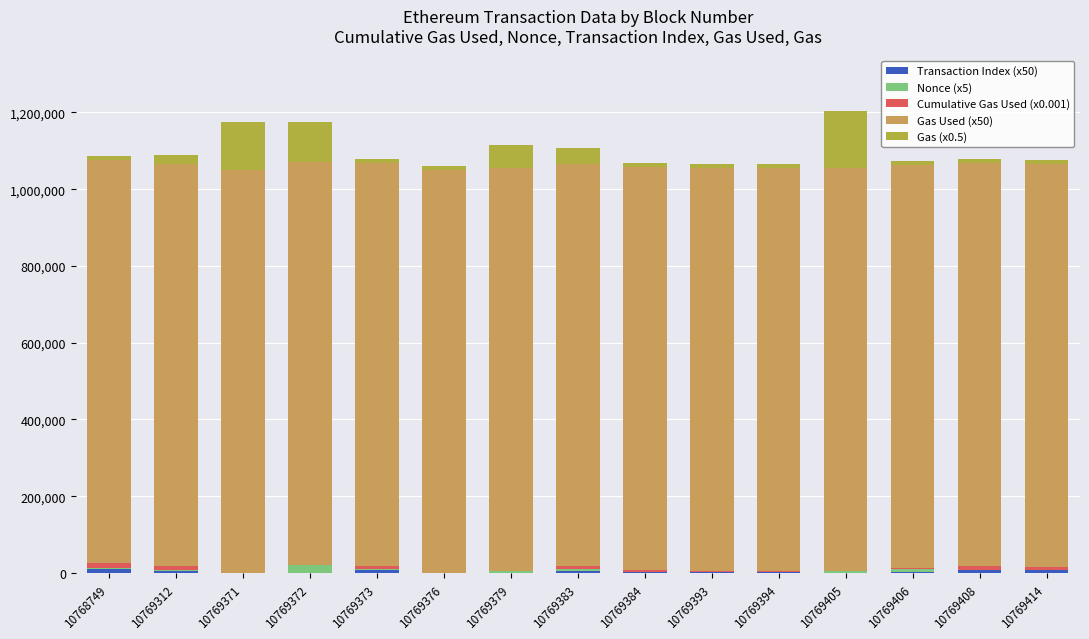

Count the number of data series in this chart.

5